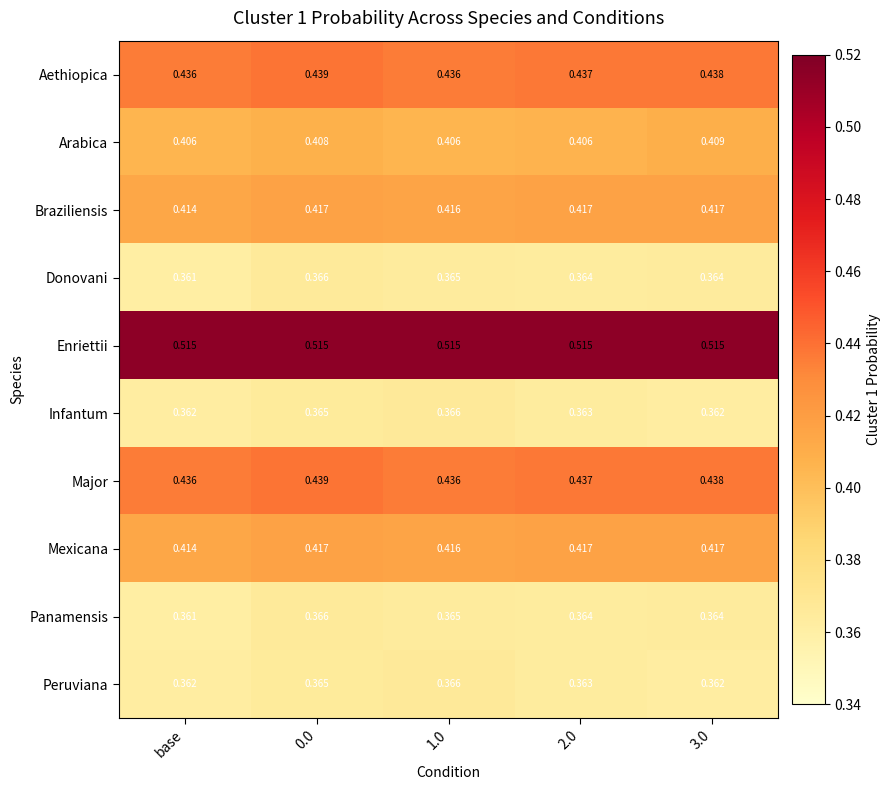

At which label is Mexicana closest to 0?

base